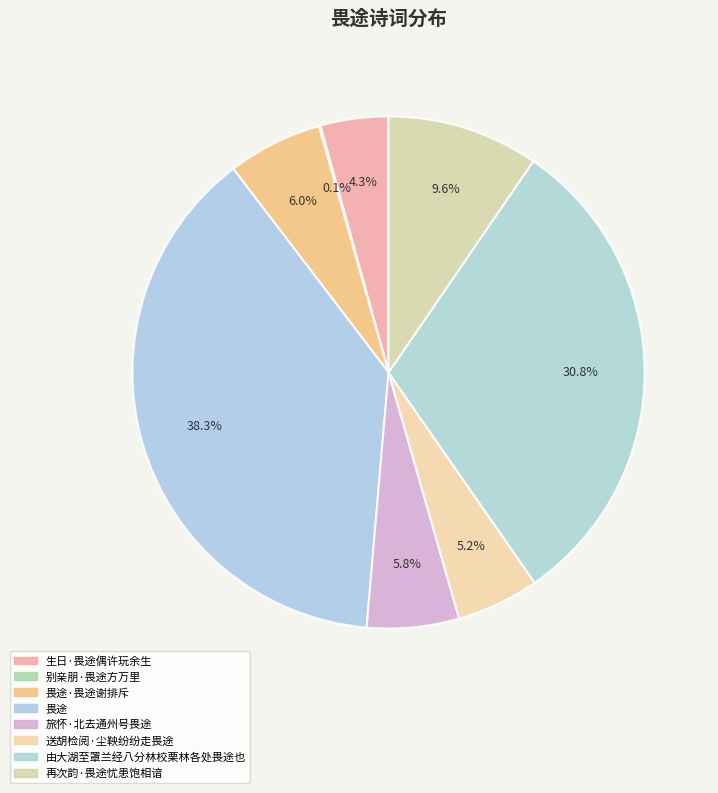

How many segments does this pie chart have?

8